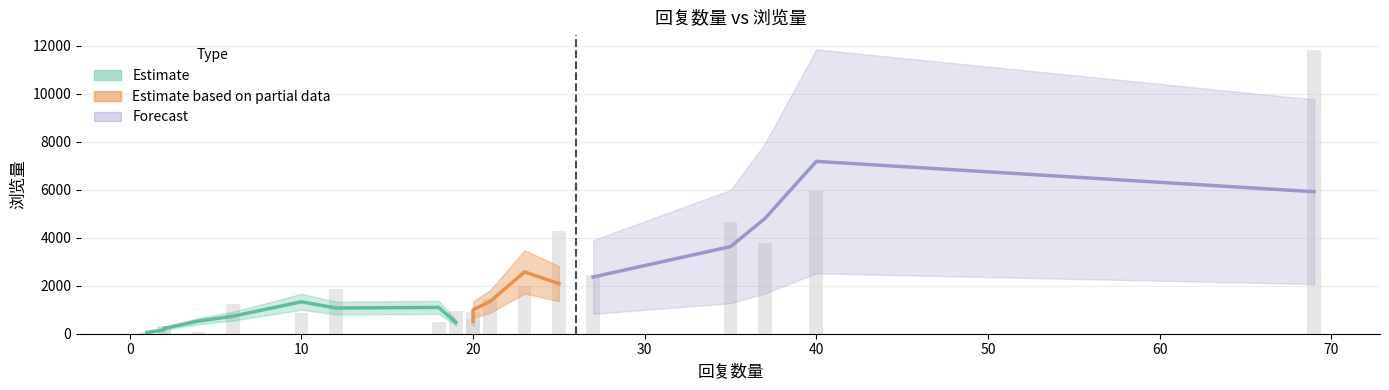

What value does the data have at 25, to the nearest 100?

4300